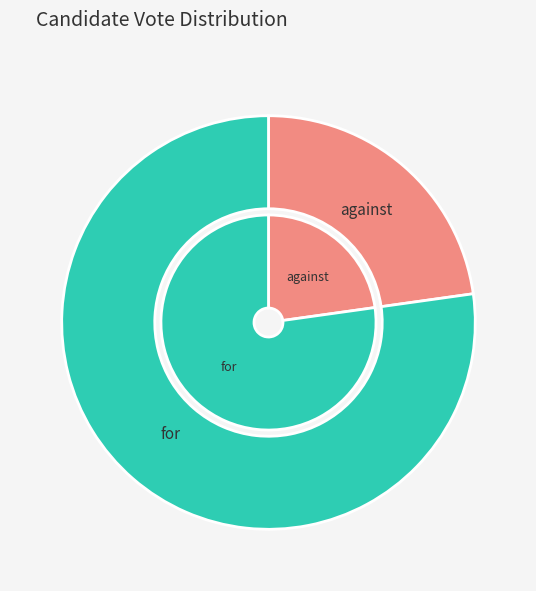

Between for and against, which is larger?

for